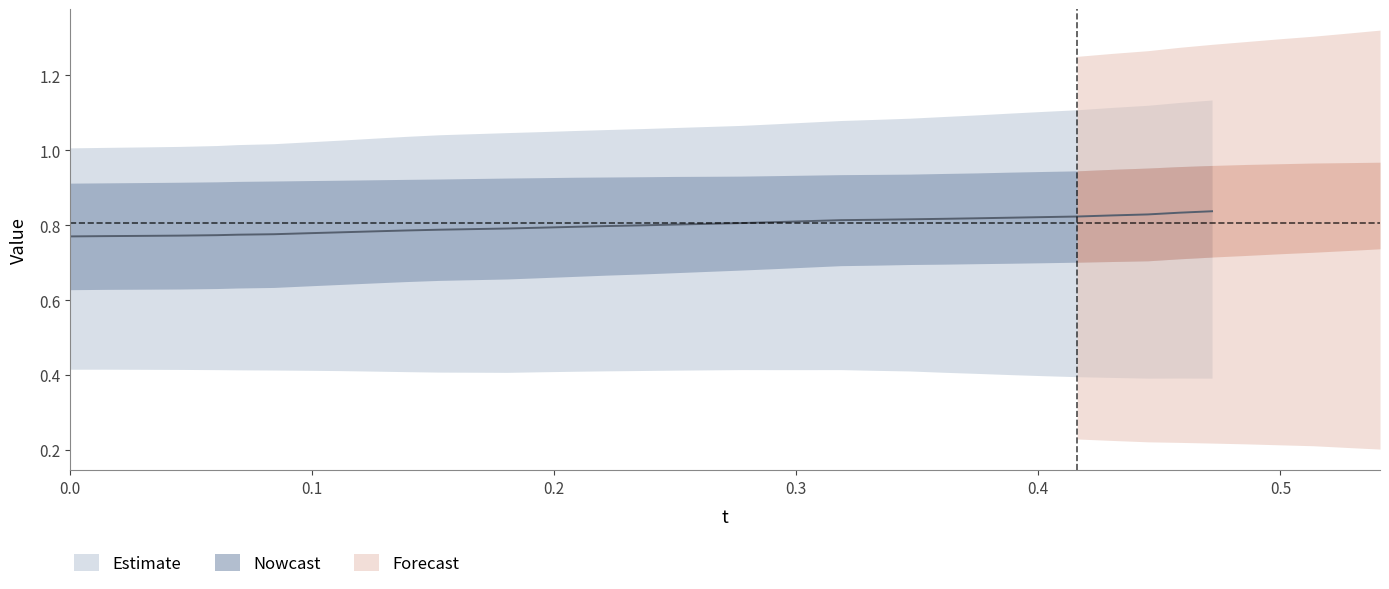

Does the chart have visible grid lines?

No